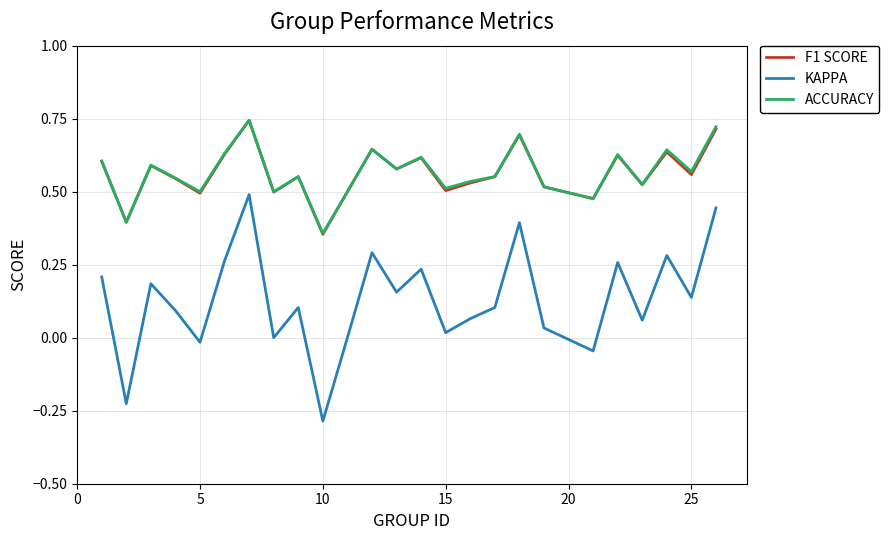

How many interior local valleys does the F1 SCORE series have?

9